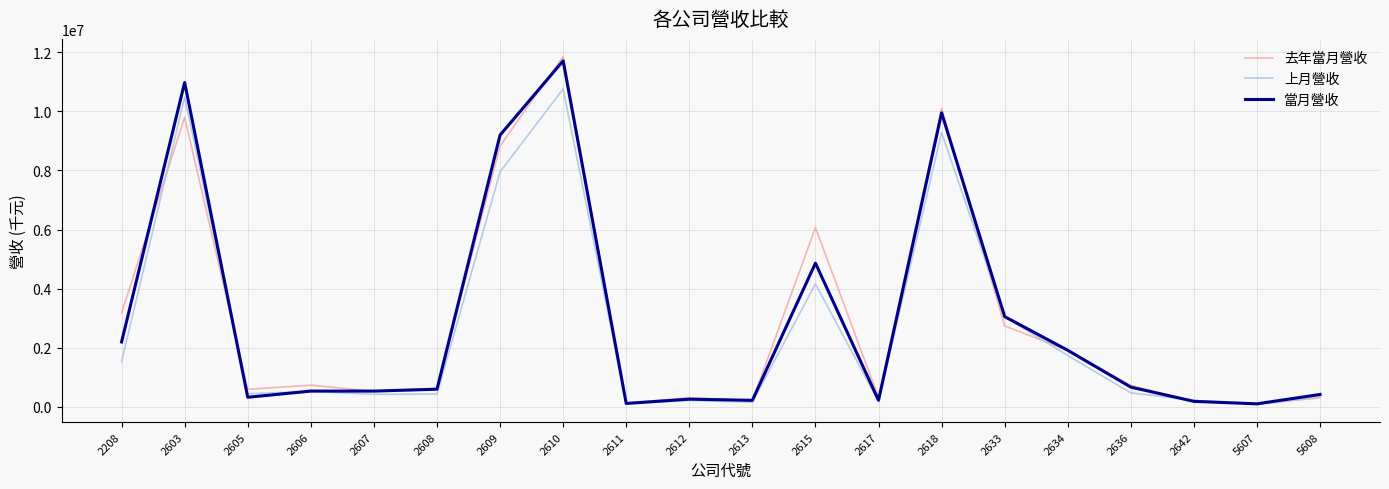

What is the maximum value for 當月營收?

11703372